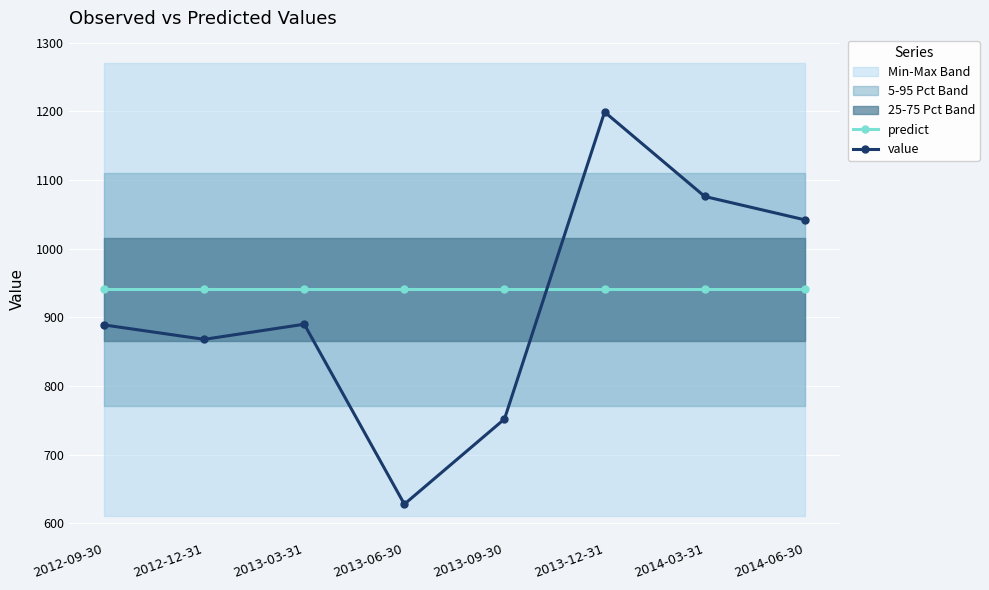

What is the label of the 2nd point from the left?

2012-12-31